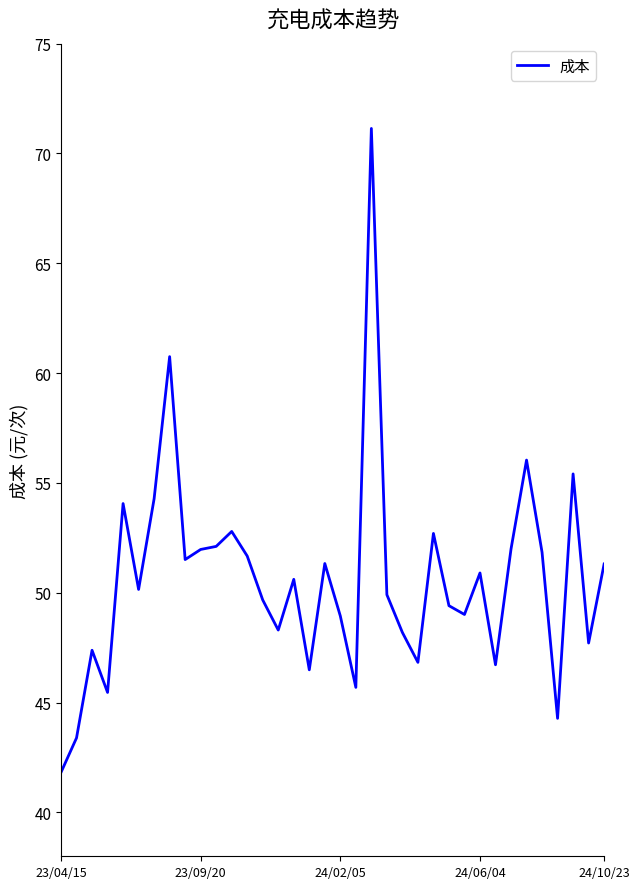

What is the maximum value shown in the chart?

71.1